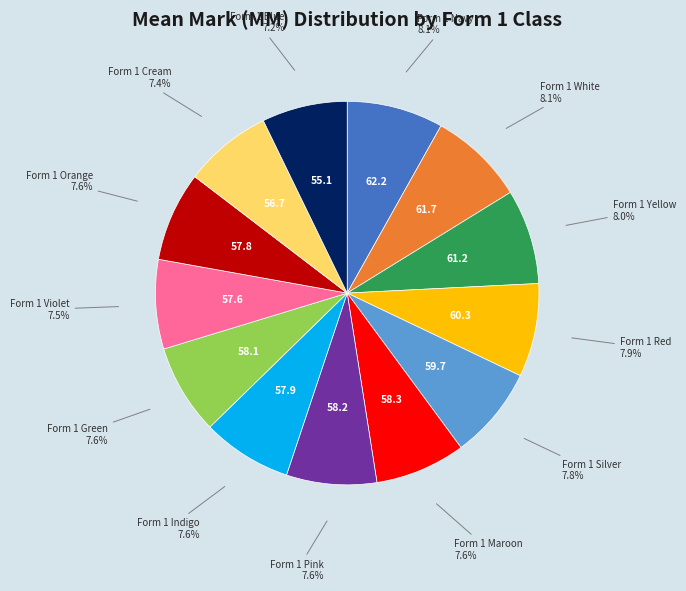

Does any single category account for the majority?

No